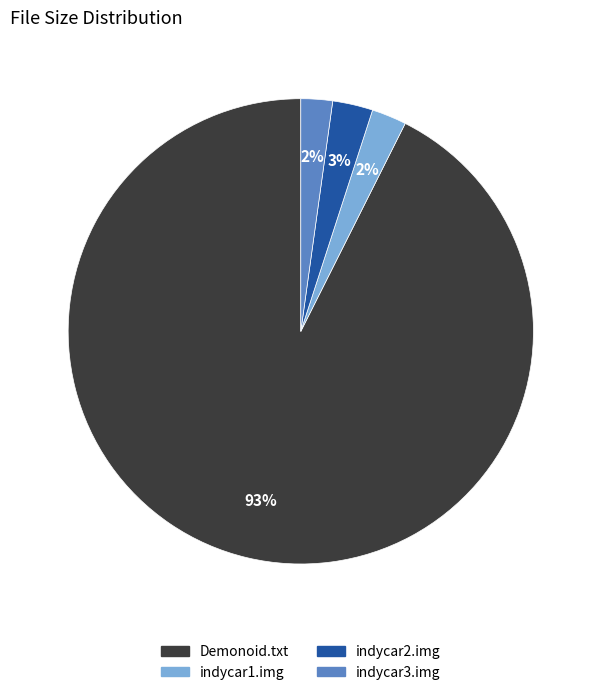

How many slices are in this pie chart?

4